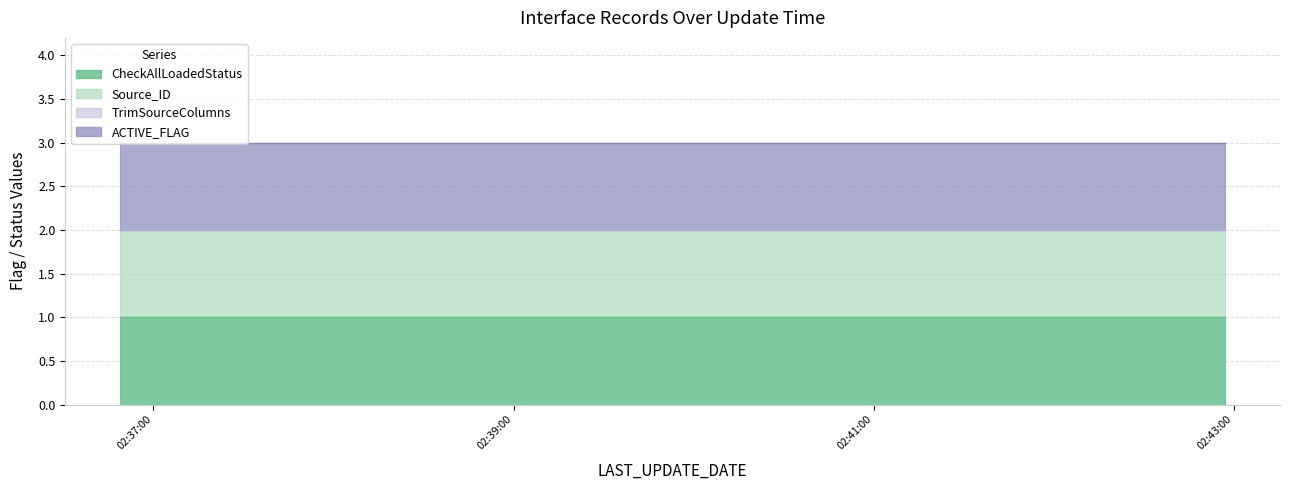

What is the sum of all ACTIVE_FLAG values?

28